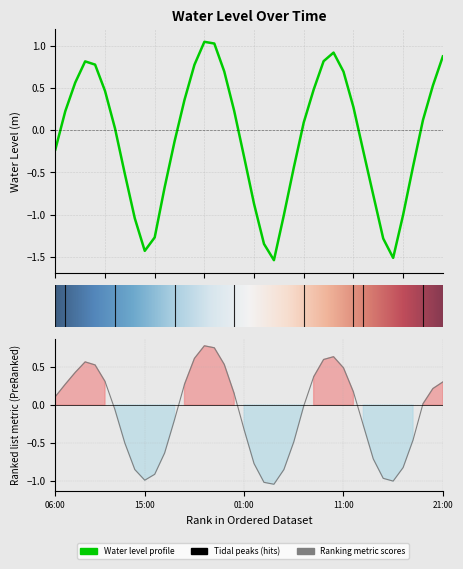

Where is the data nearest to the value 0?

2024-02-25 12:00